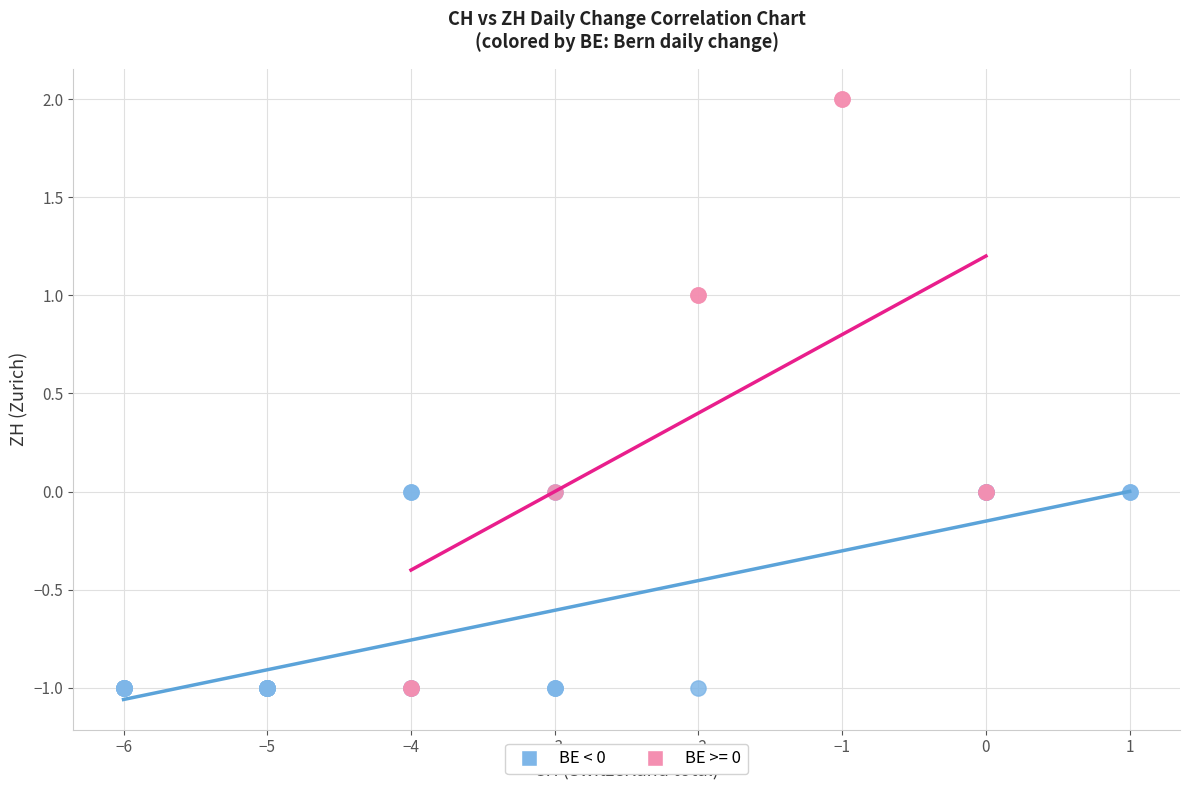

Which series has the largest Y range (max minus min)?

BE >= 0